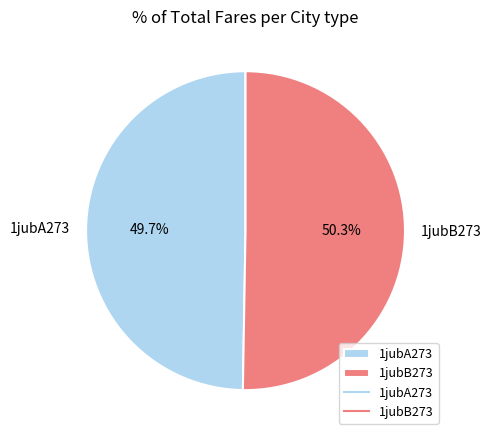

How many slices are in this pie chart?

2